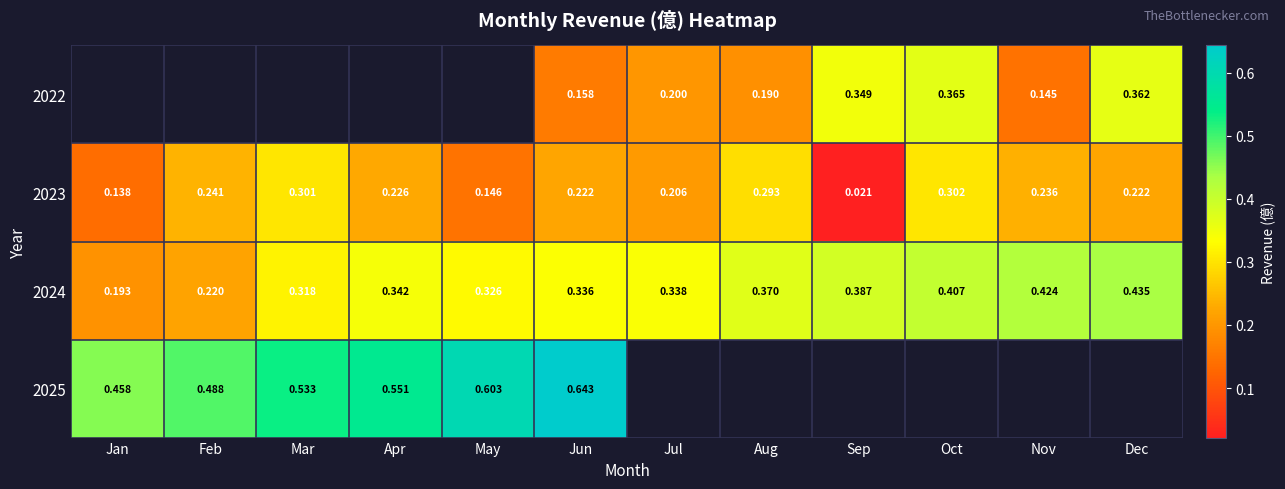

At which category is the sum across all series the highest?

Jun